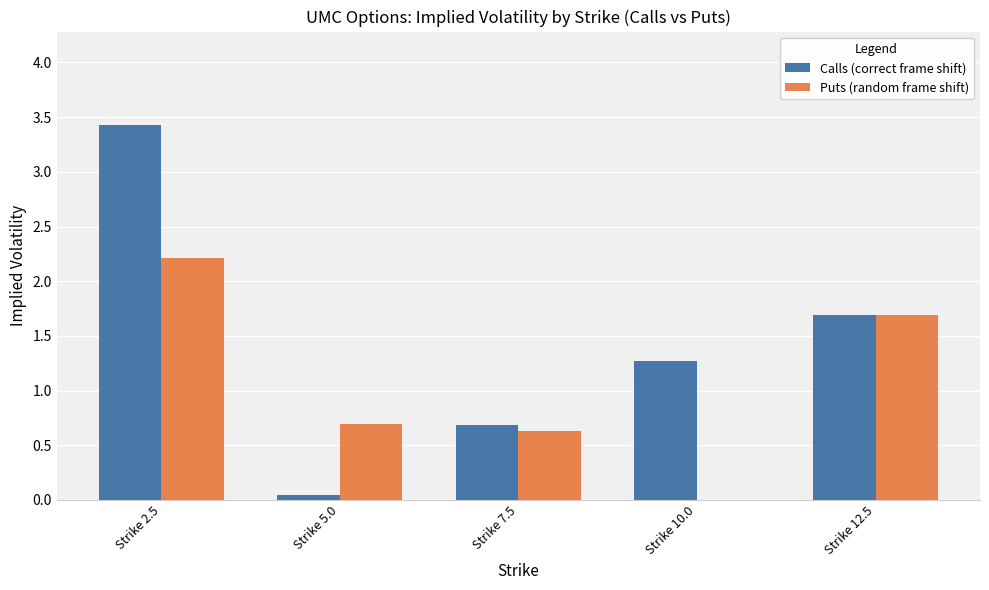

How many data points in Puts (random frame shift) are above 0?

4